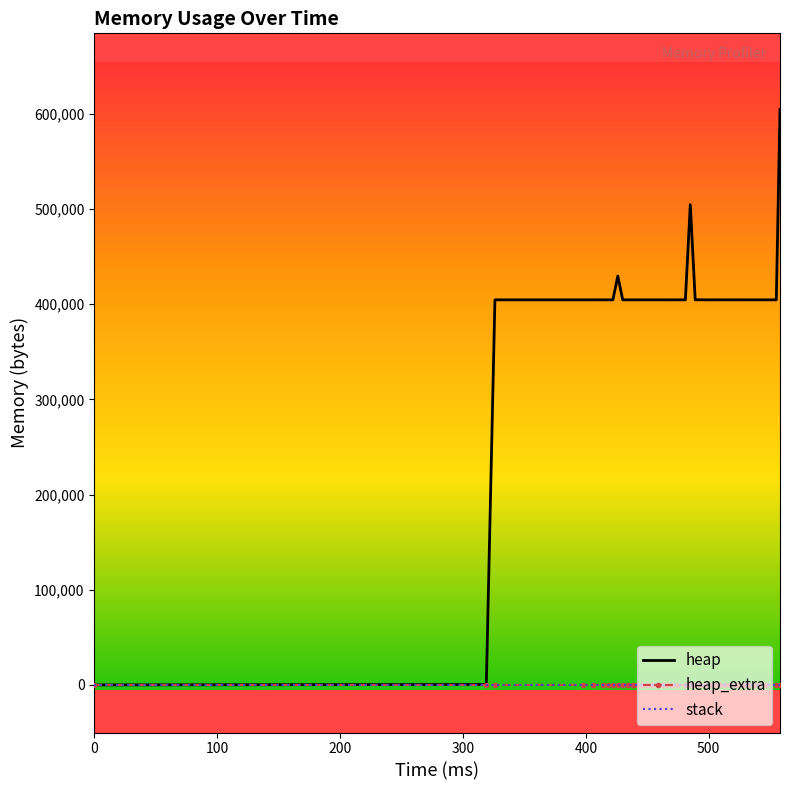

Which series has the widest spread of values?

heap